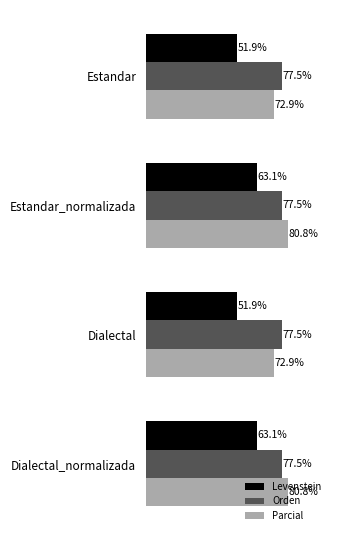

List the series in order of their peak value, lowest first.

Levenstein, Orden, Parcial